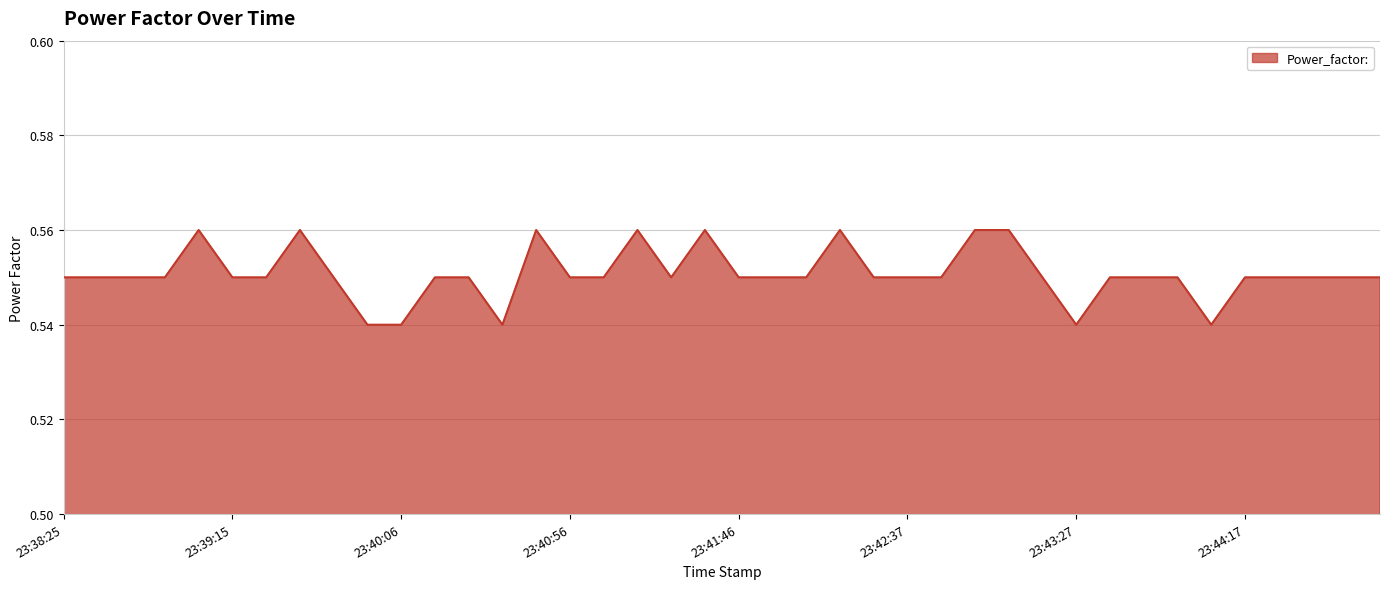

Does the chart display data point markers on the line(s)?

No